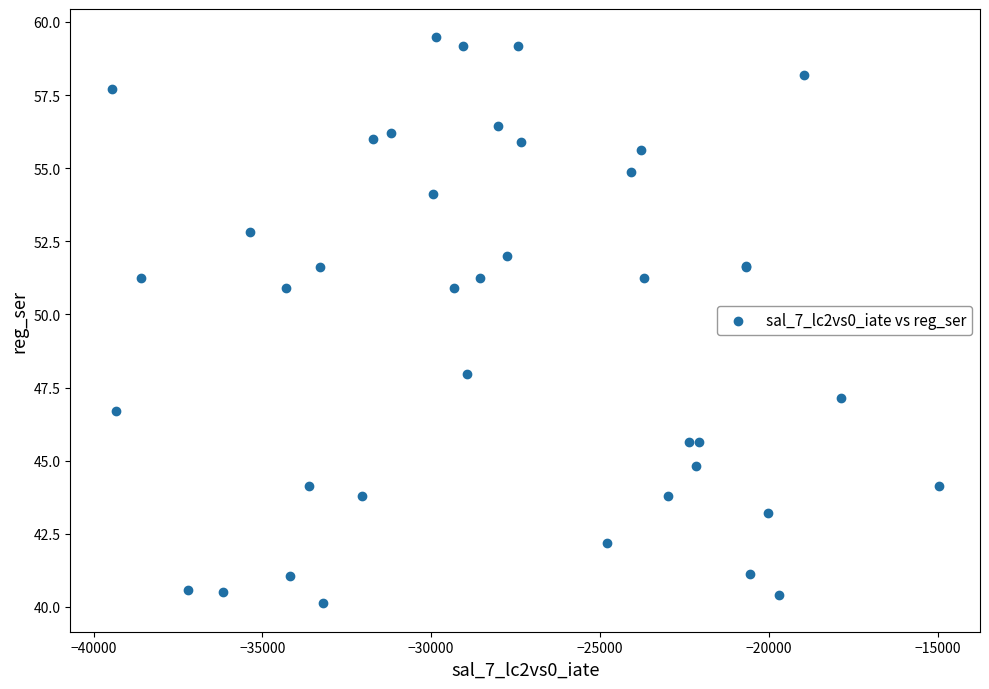

What Y value in the scatter plot is closest to 49?

47.9